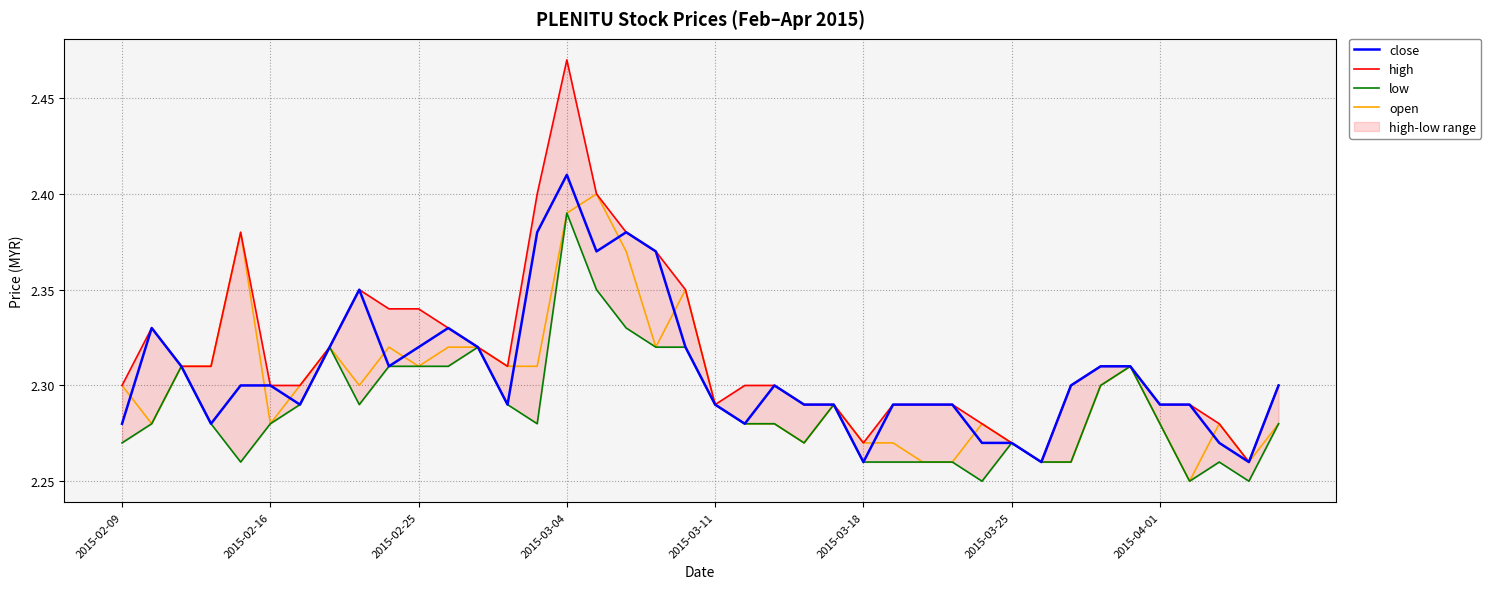

What position from the left is 32?

33